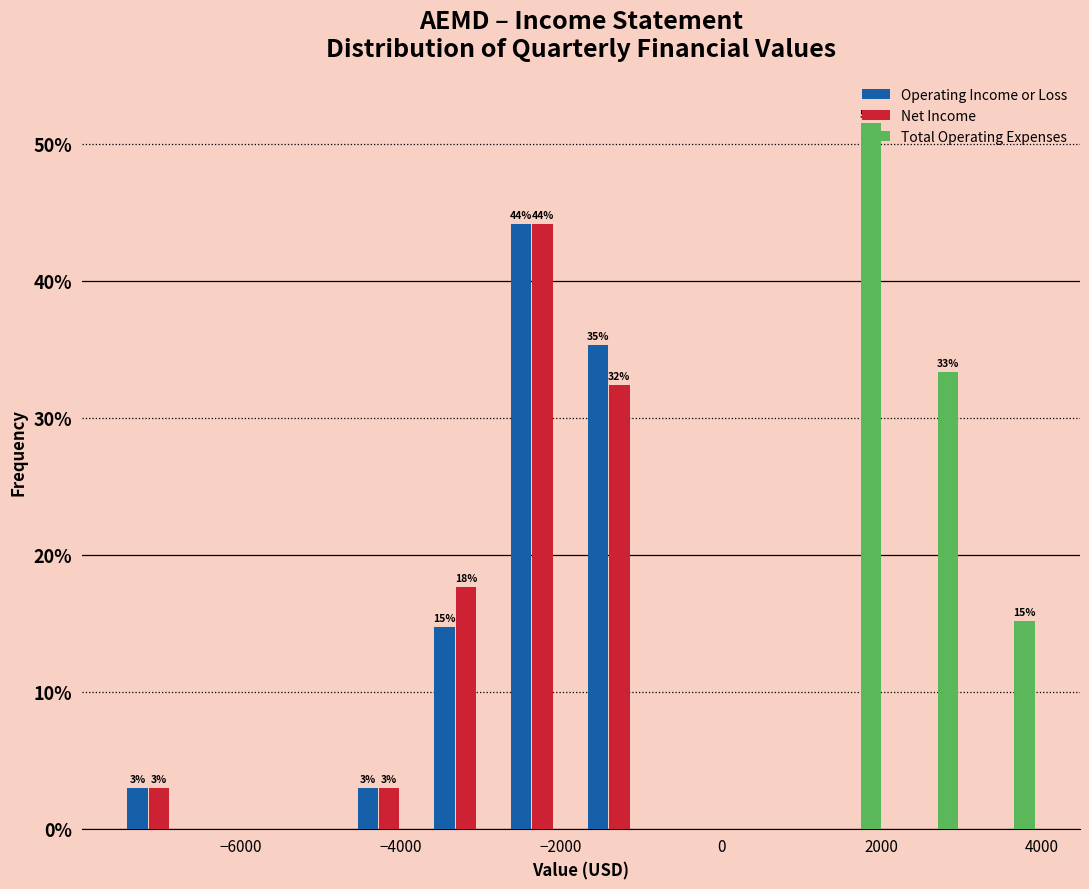

In the Net Income series, which range on the x-axis has the tallest bar?

-2800 to -1800